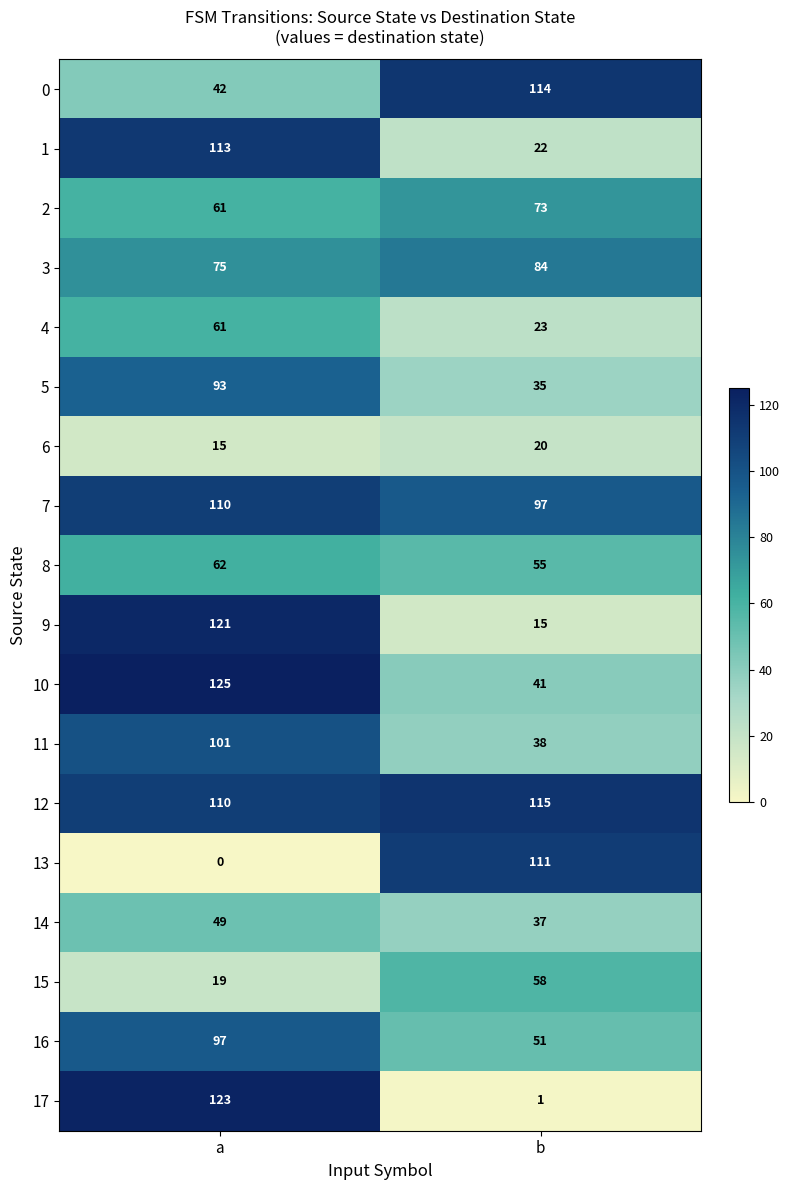

The 17 series shows 1 at b. True or false?

True